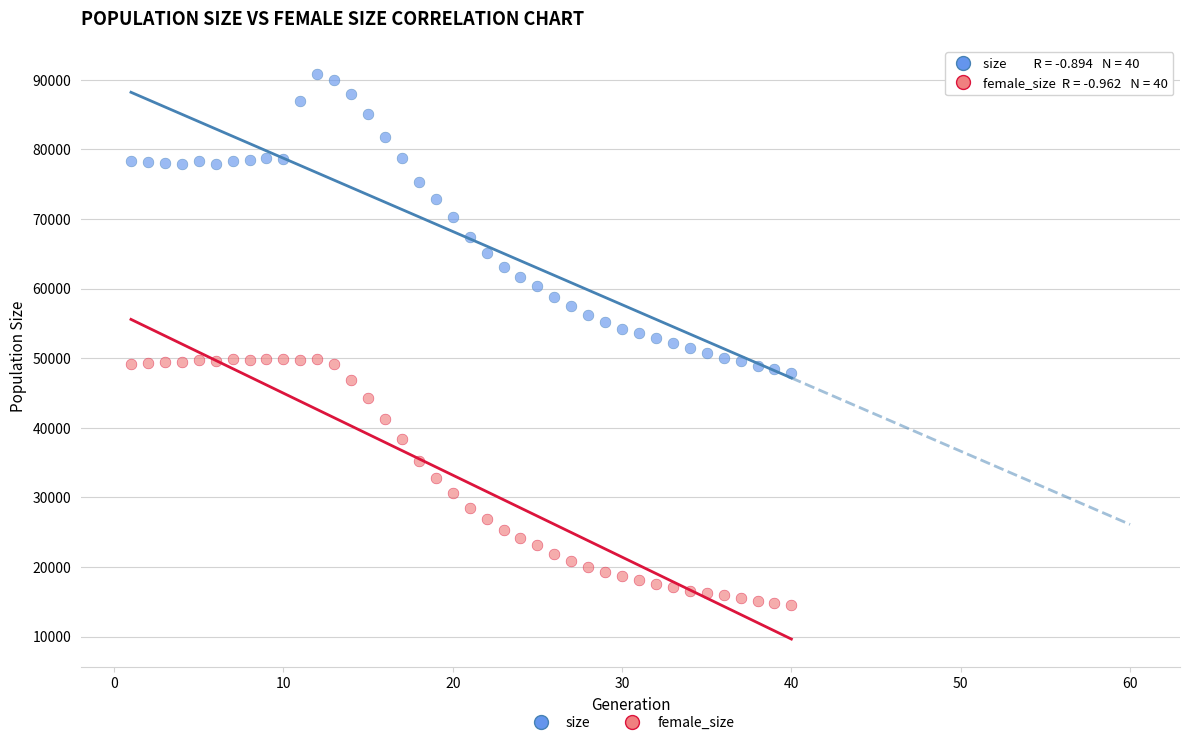

Which series contains the lowest Y value?

female_size